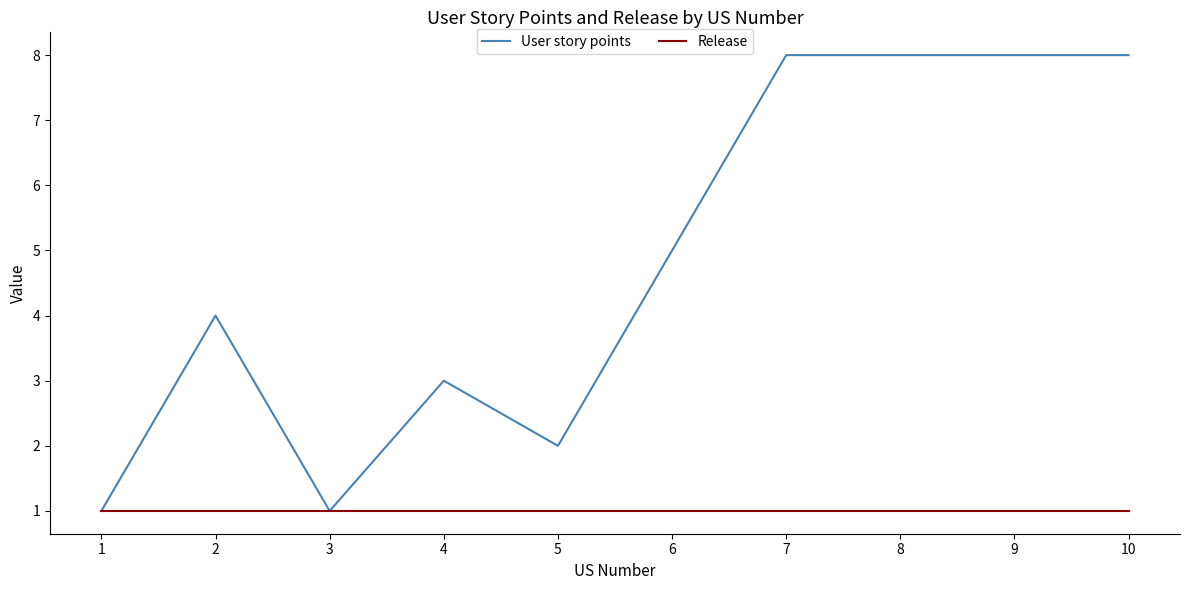

What are all the series names shown in the legend?

User story points, Release